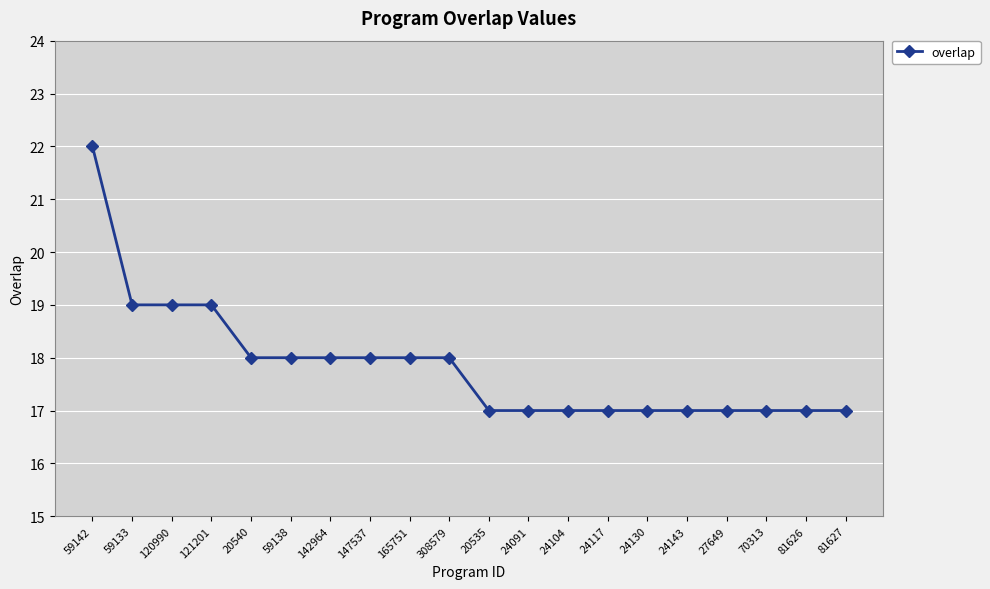

How many data points does each series have?

20